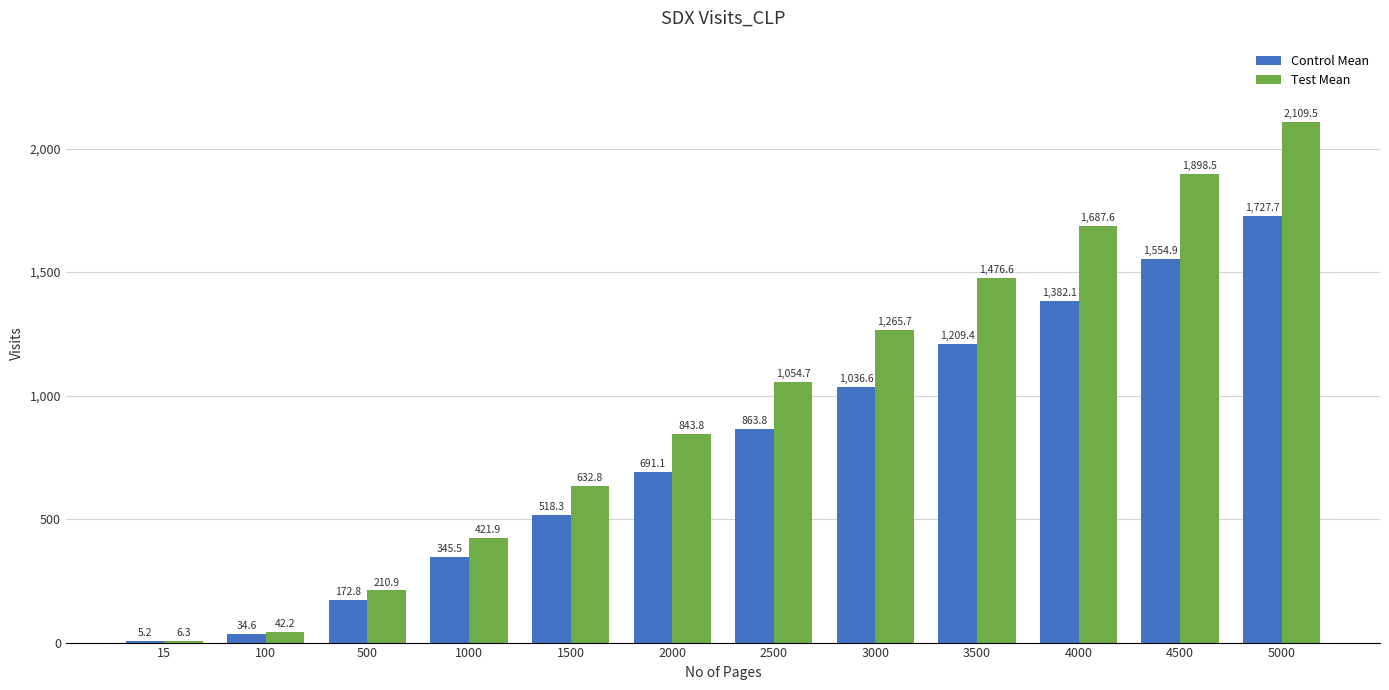

Reading left to right, list all the values displayed in this chart.

Control Mean: 5.2	34.6	172.8	345.5	518.3	691.1	863.8	1036.6	1209.4	1382.1	1554.9	1727.7
Test Mean: 6.3	42.2	210.9	421.9	632.8	843.8	1054.7	1265.7	1476.6	1687.6	1898.5	2109.5